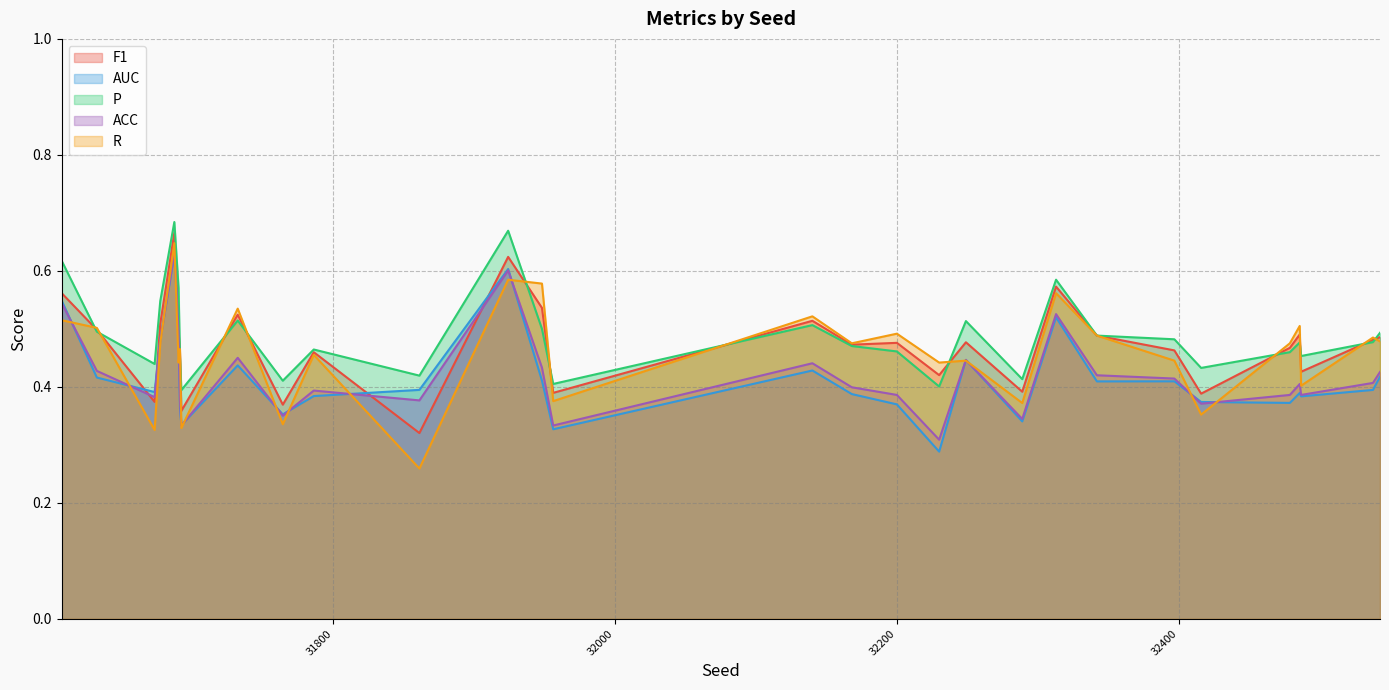

What is the value of the R point at the 29th from the left?

0.4